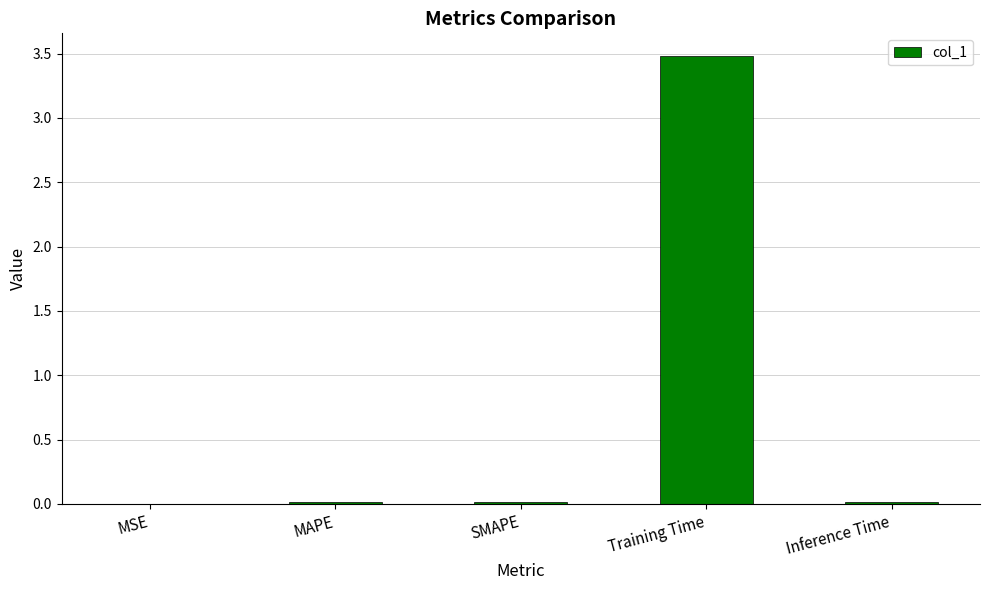

What is the sum of all values?

3.5